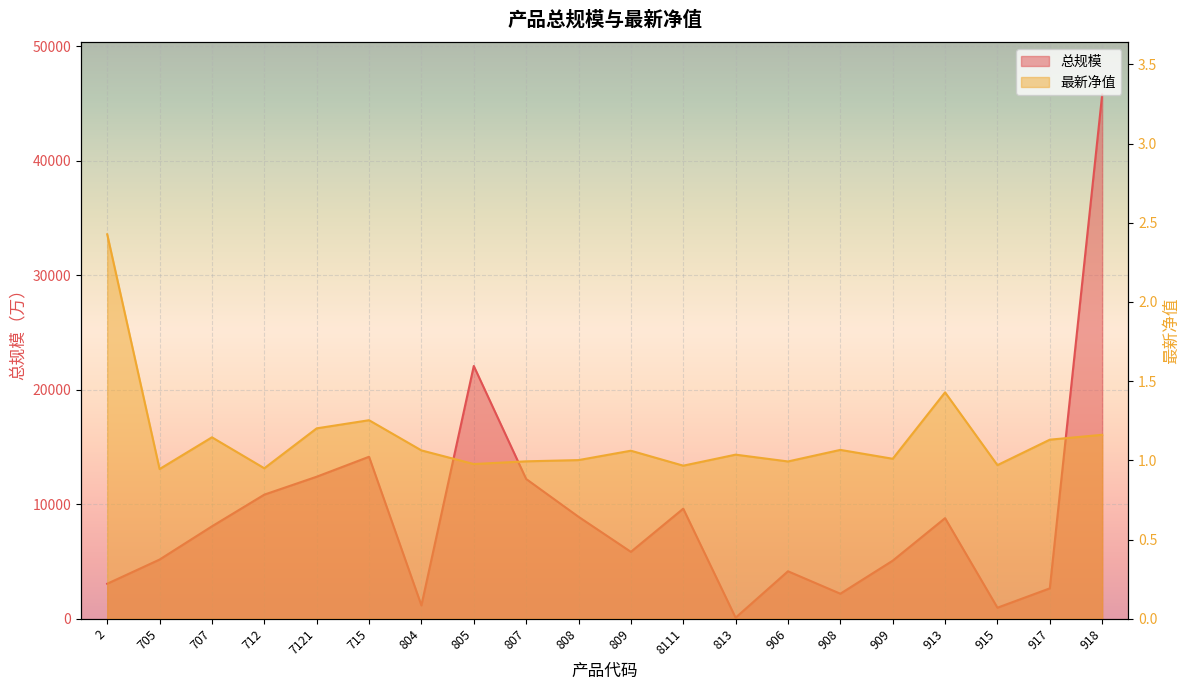

True or false: 最新净值 and 总规模 cross at least once.

False